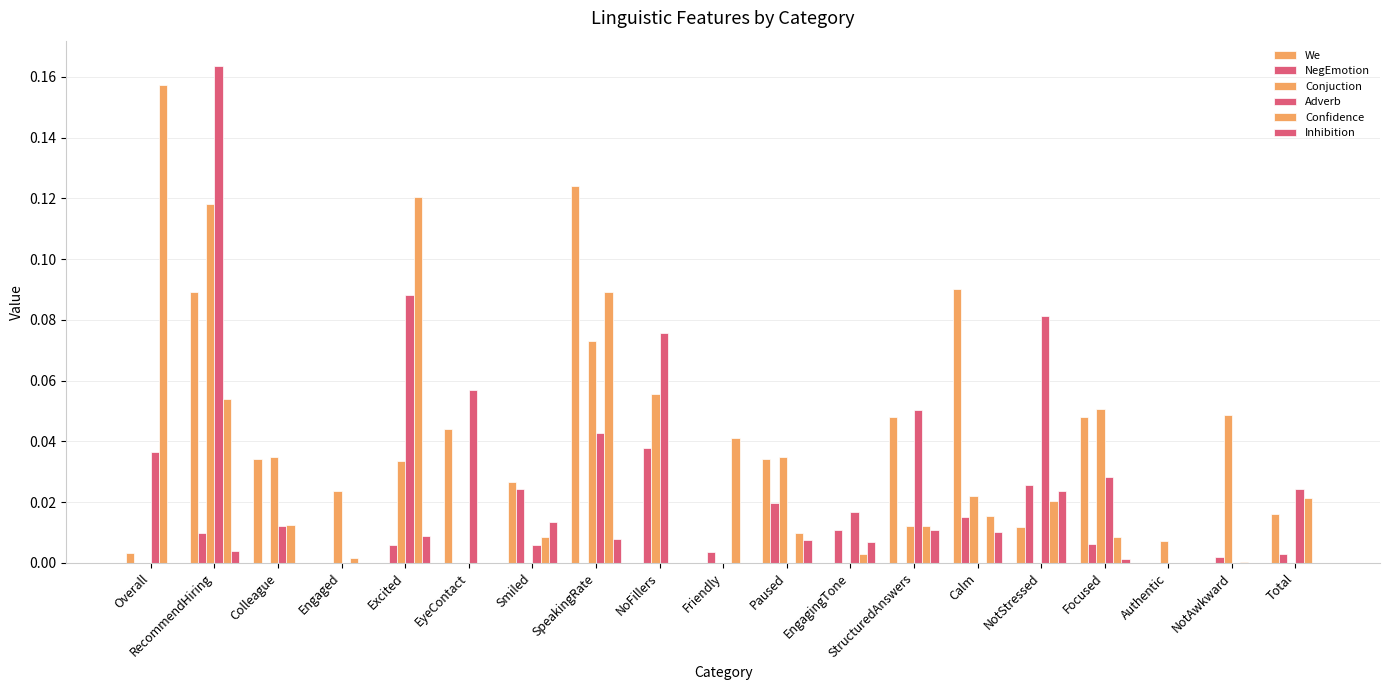

Are the bars horizontal?

No